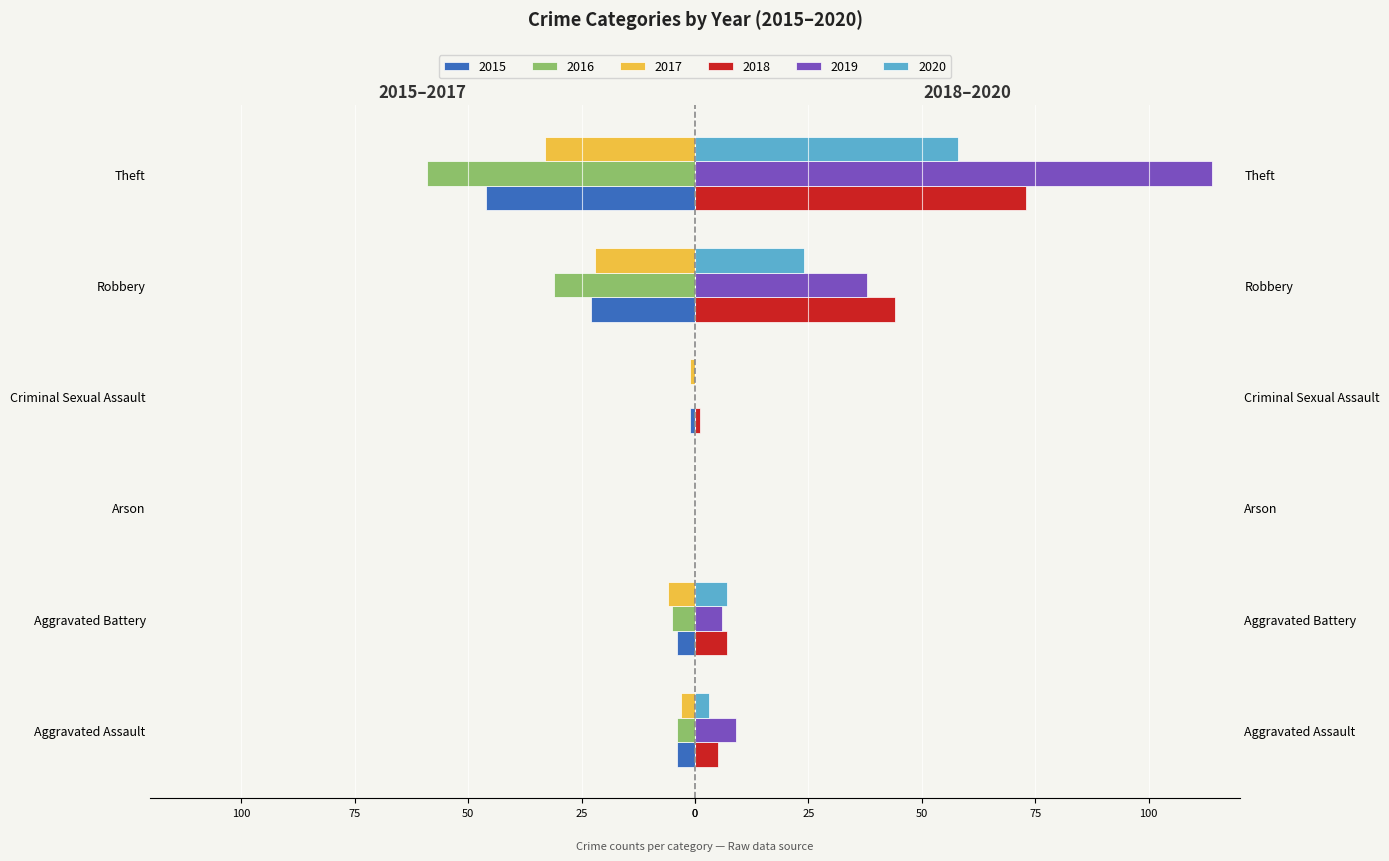

What is the approximate value of 2017 at Criminal Sexual Assault?

-1